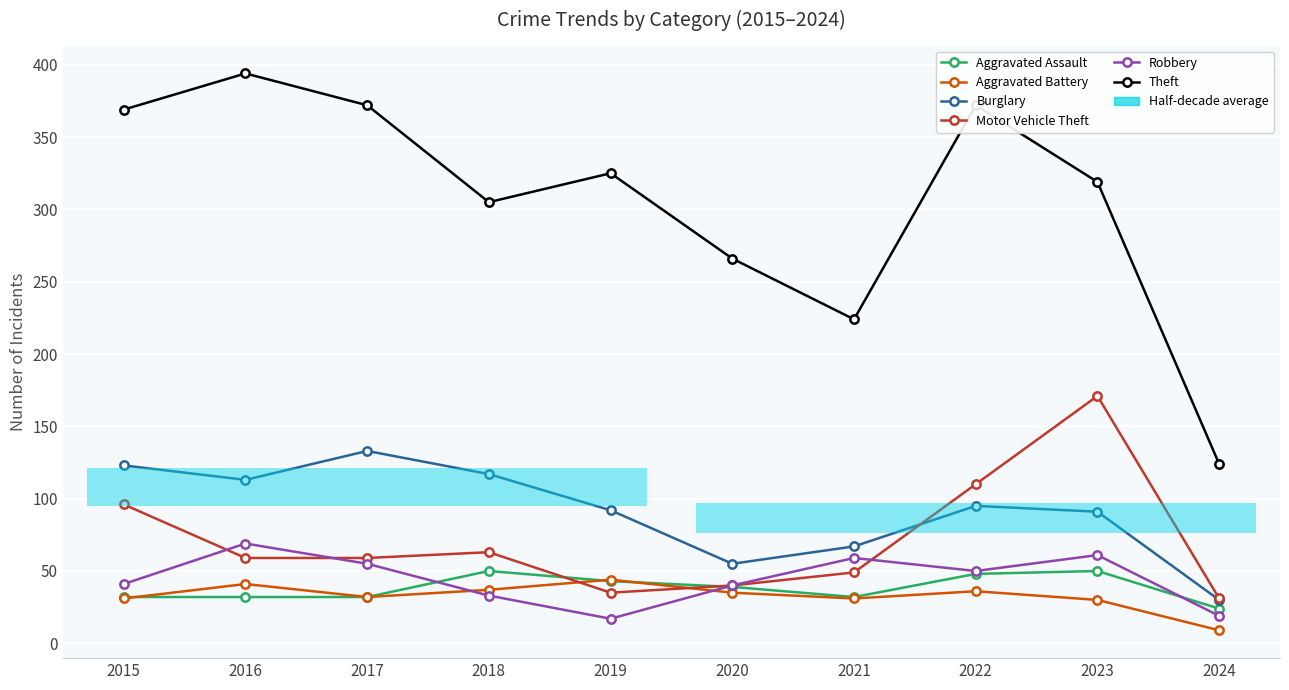

What is the difference between the second highest and minimum values in the Motor Vehicle Theft series?

79